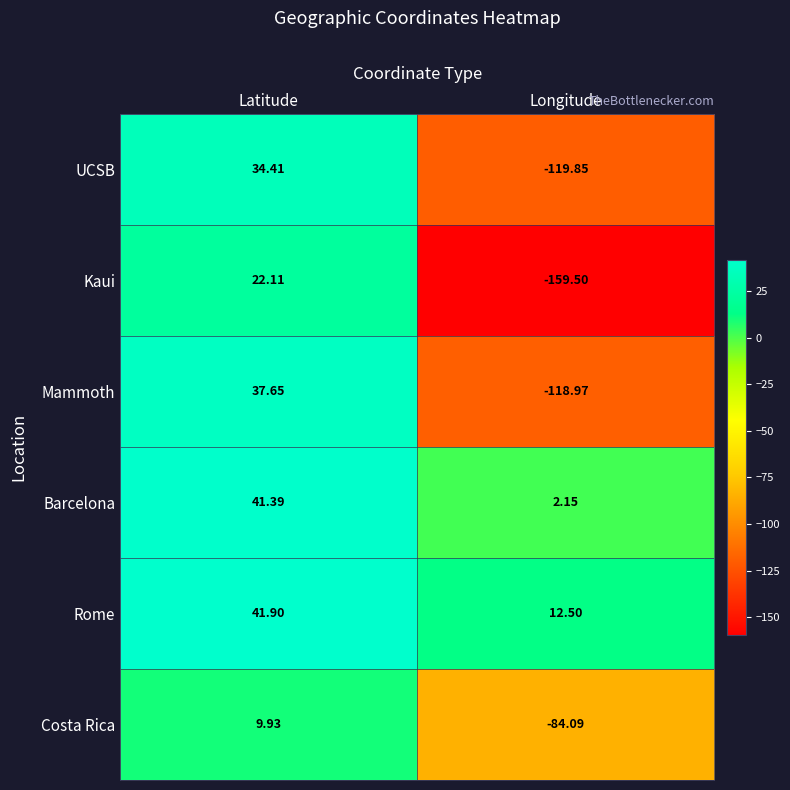

Which series has the widest spread of values?

Kaui